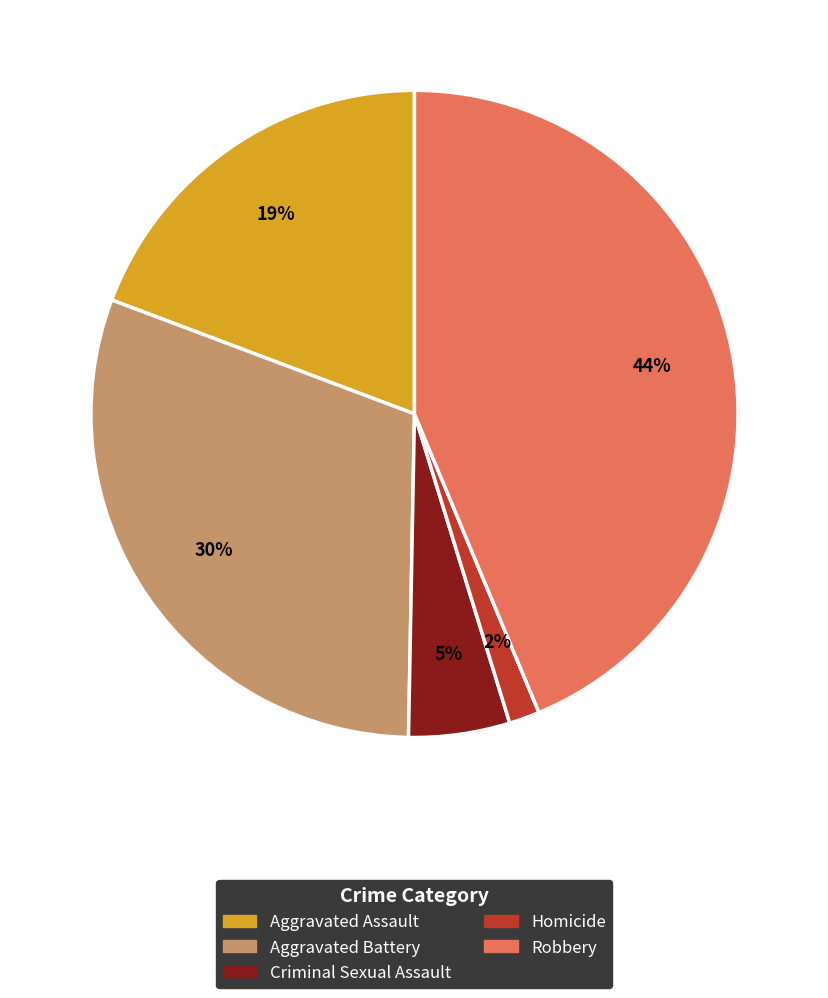

Between Aggravated Assault and Aggravated Battery, which is larger?

Aggravated Battery